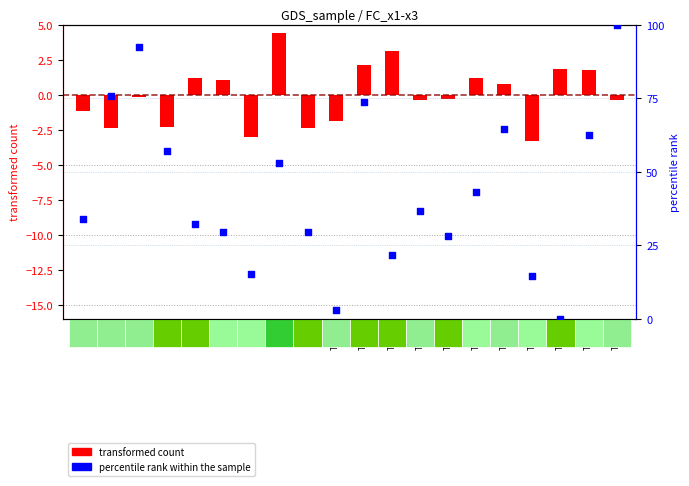

Is the value of percentile rank within the sample at T=20 greater than the value of transformed count at T=17?

Yes